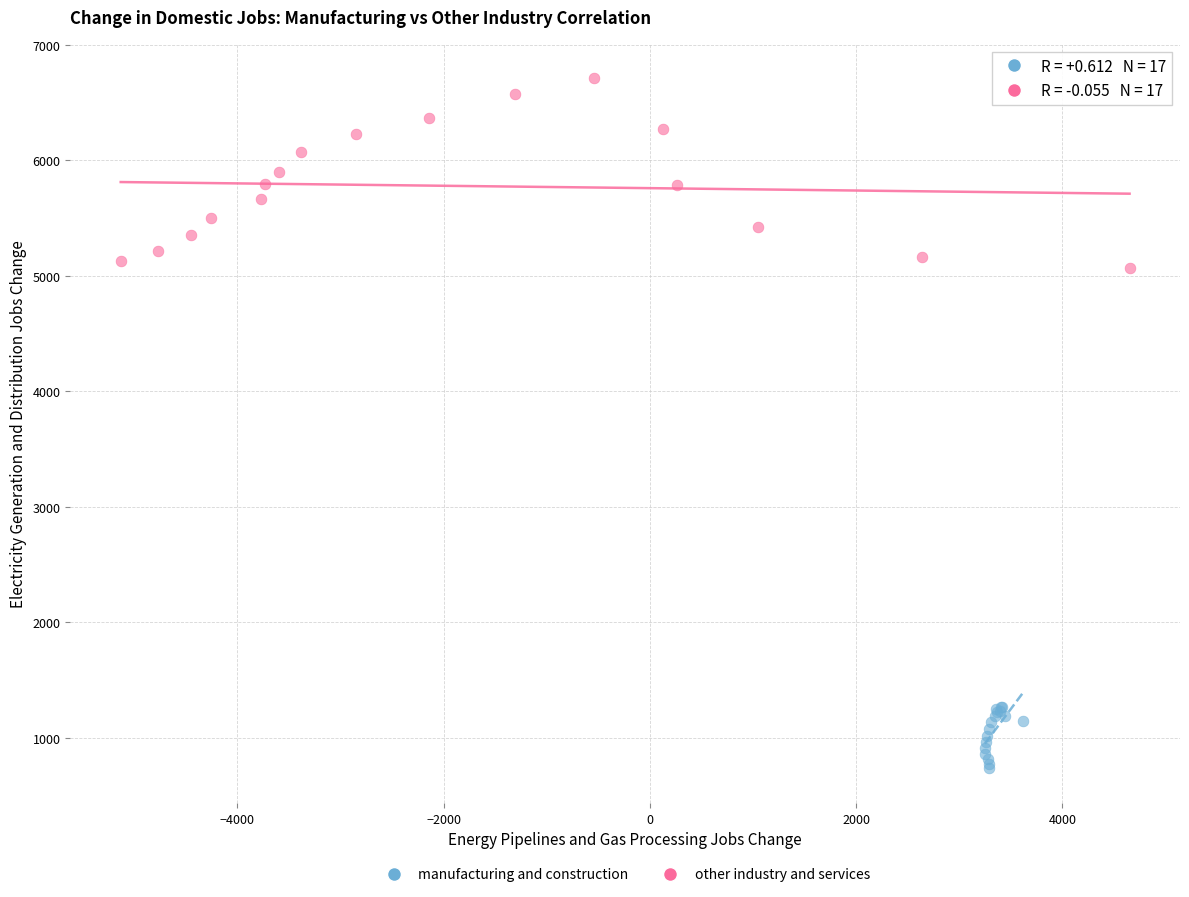

Which series has the widest spread of Y values?

other industry and services